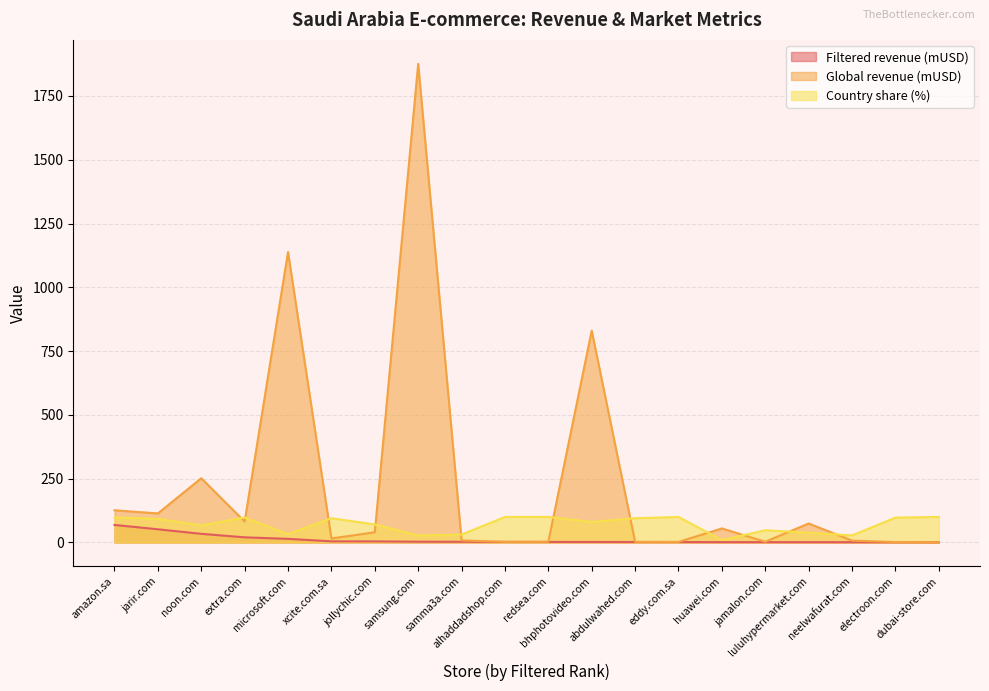

At which label does Global revenue (mUSD) first exceed 40?

amazon.sa